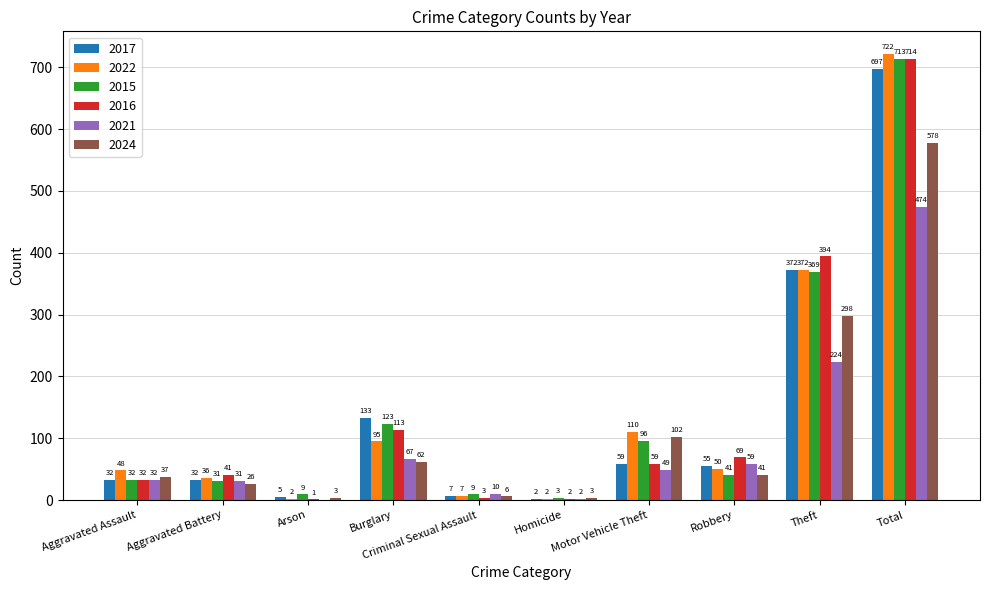

Which series changed the most between Homicide and Robbery?

2016